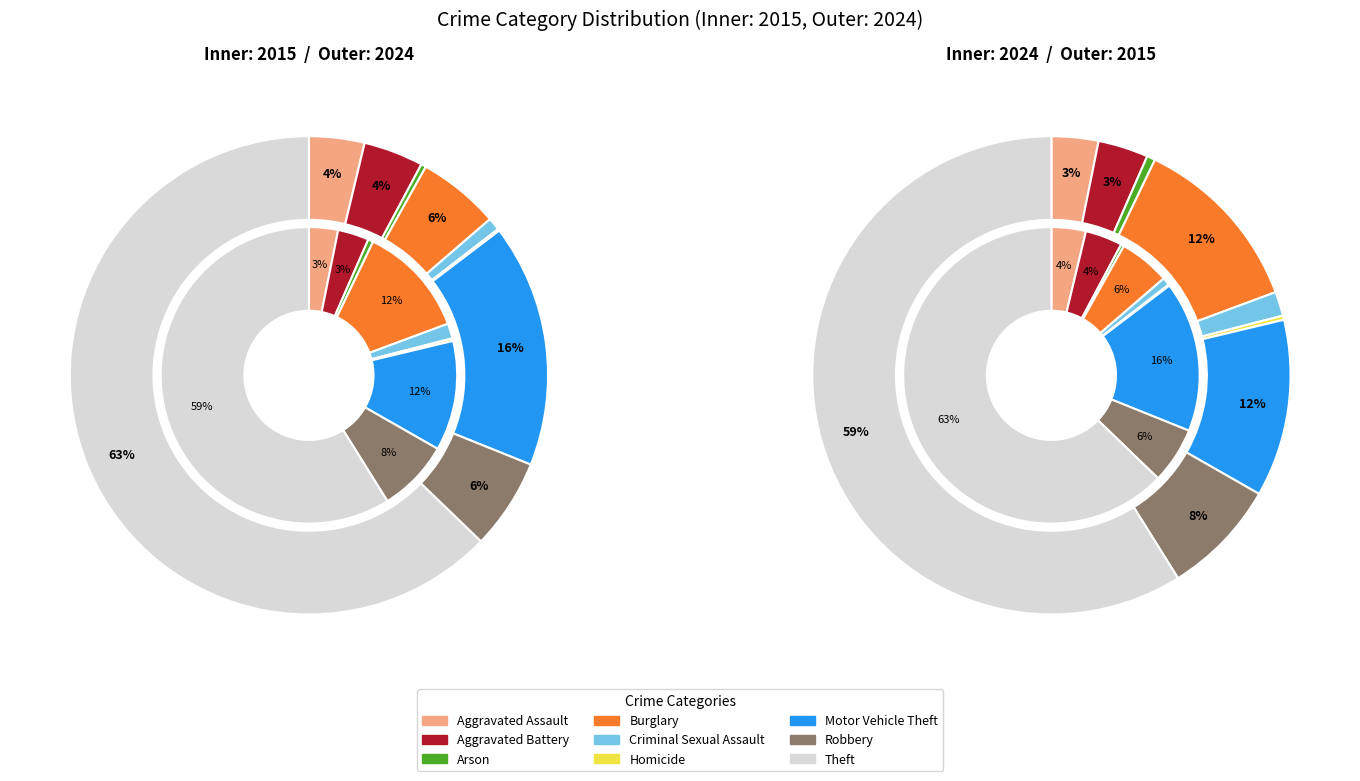

How many slices are in this pie chart?

9